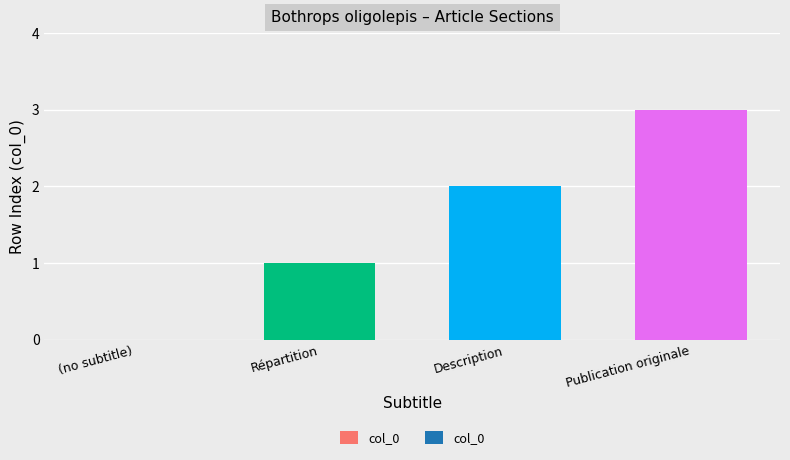

What is the maximum value shown in the chart?

3